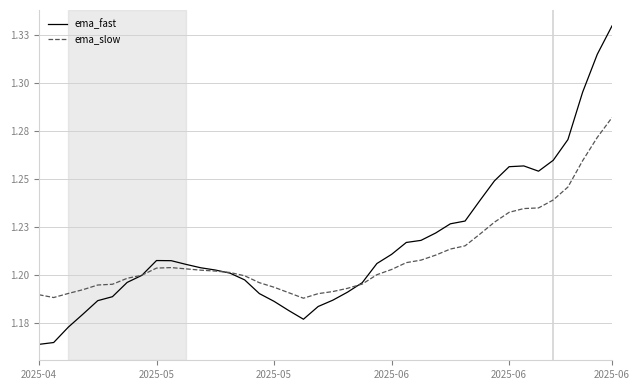

Does the chart display data point markers on the line(s)?

No